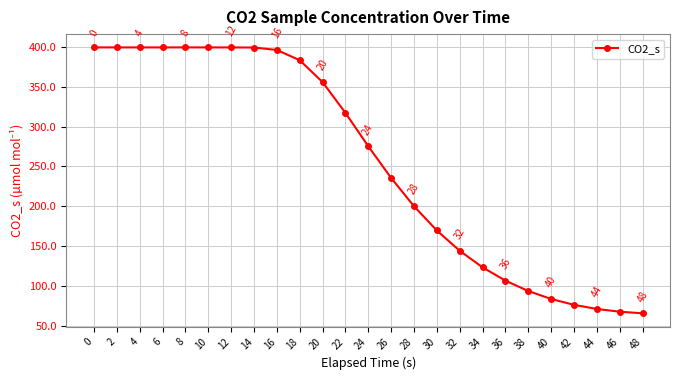

Does the chart have visible grid lines?

Yes